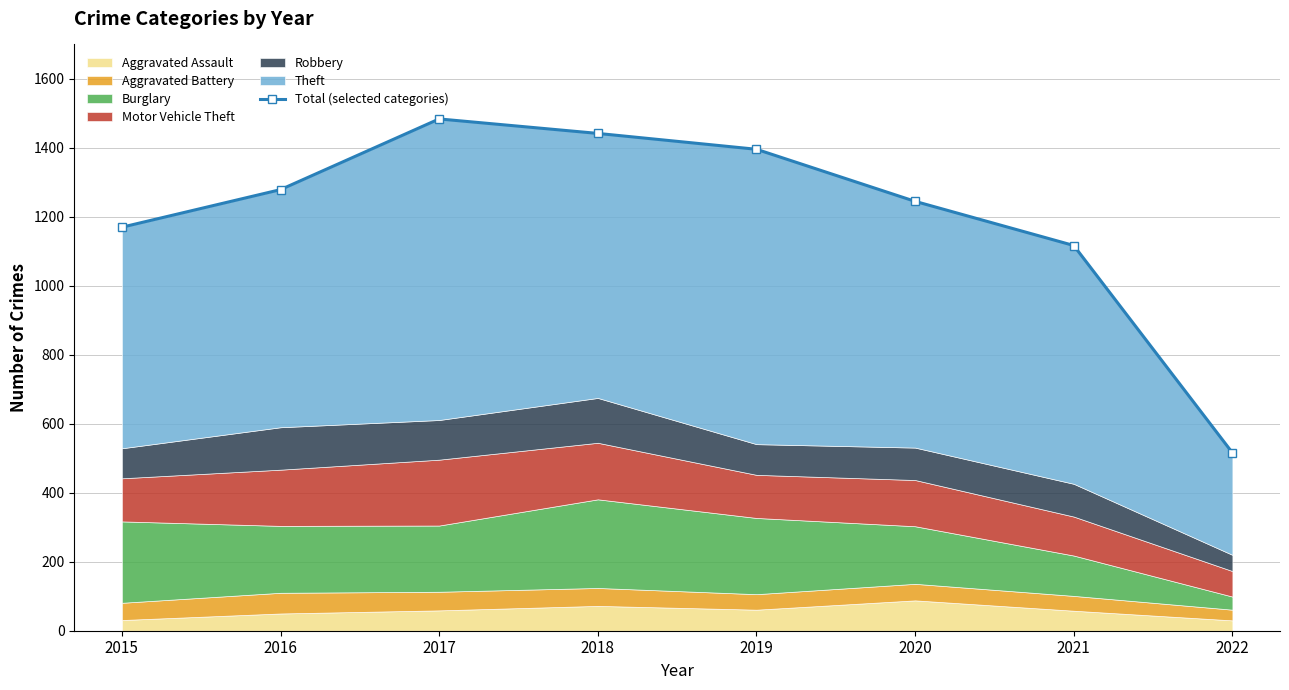

Rank the categories by value from lowest to highest.

2022, 2021, 2015, 2020, 2016, 2019, 2018, 2017